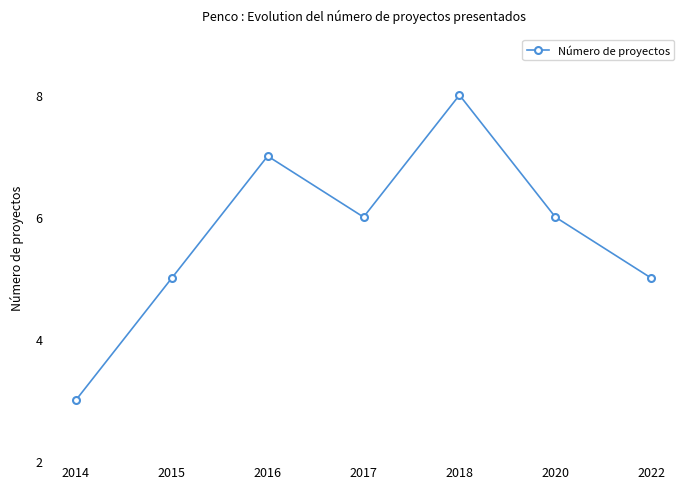

The chart shows a value of 5 at 2022. True or false?

True